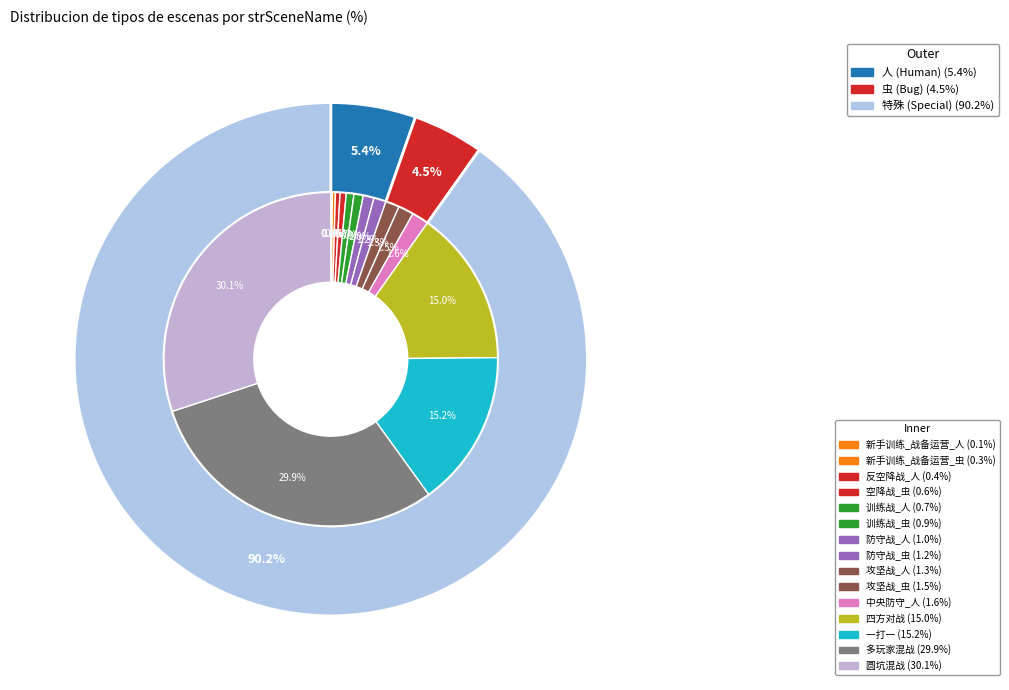

The 攻坚战_虫 slice represents 11% of the pie. True or false?

False